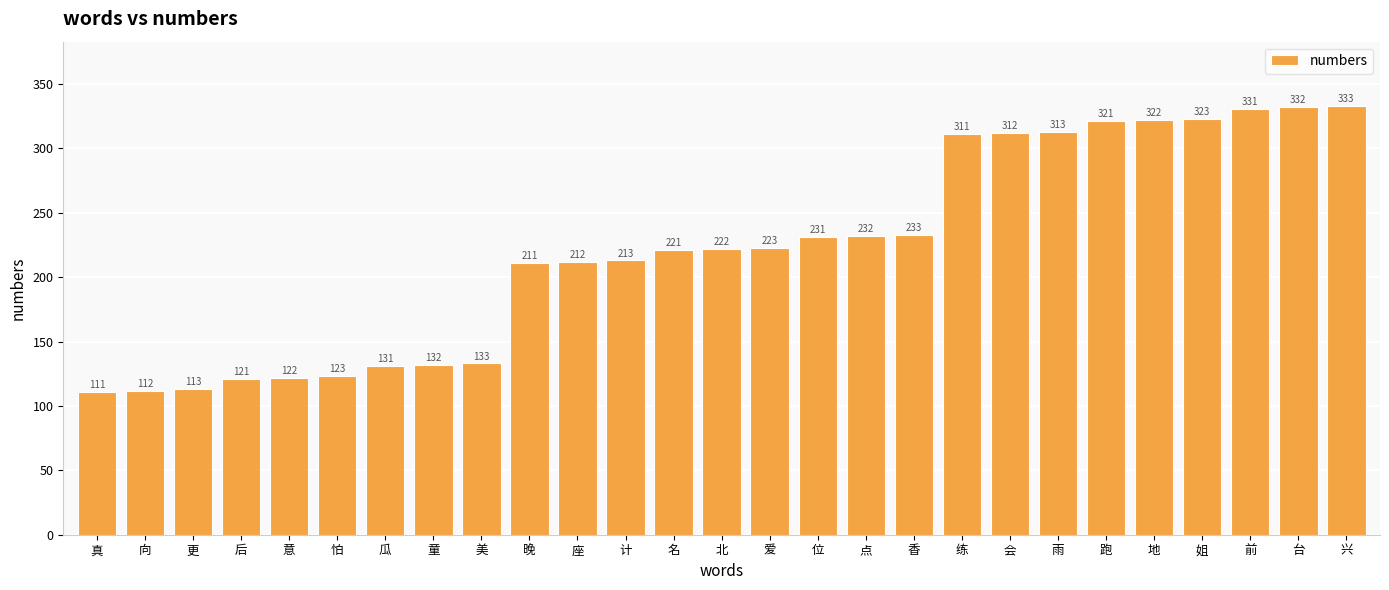

Rank the categories by value from highest to lowest.

兴, 台, 前, 姐, 地, 跑, 雨, 会, 练, 香, 点, 位, 爱, 北, 名, 计, 座, 晚, 美, 童, 瓜, 怕, 意, 后, 更, 向, 真